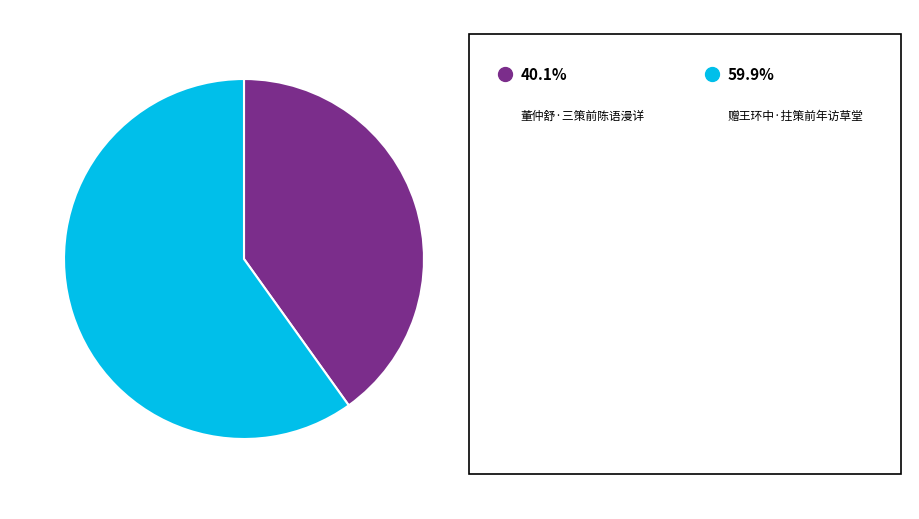

Is there a majority slice in this chart?

Yes